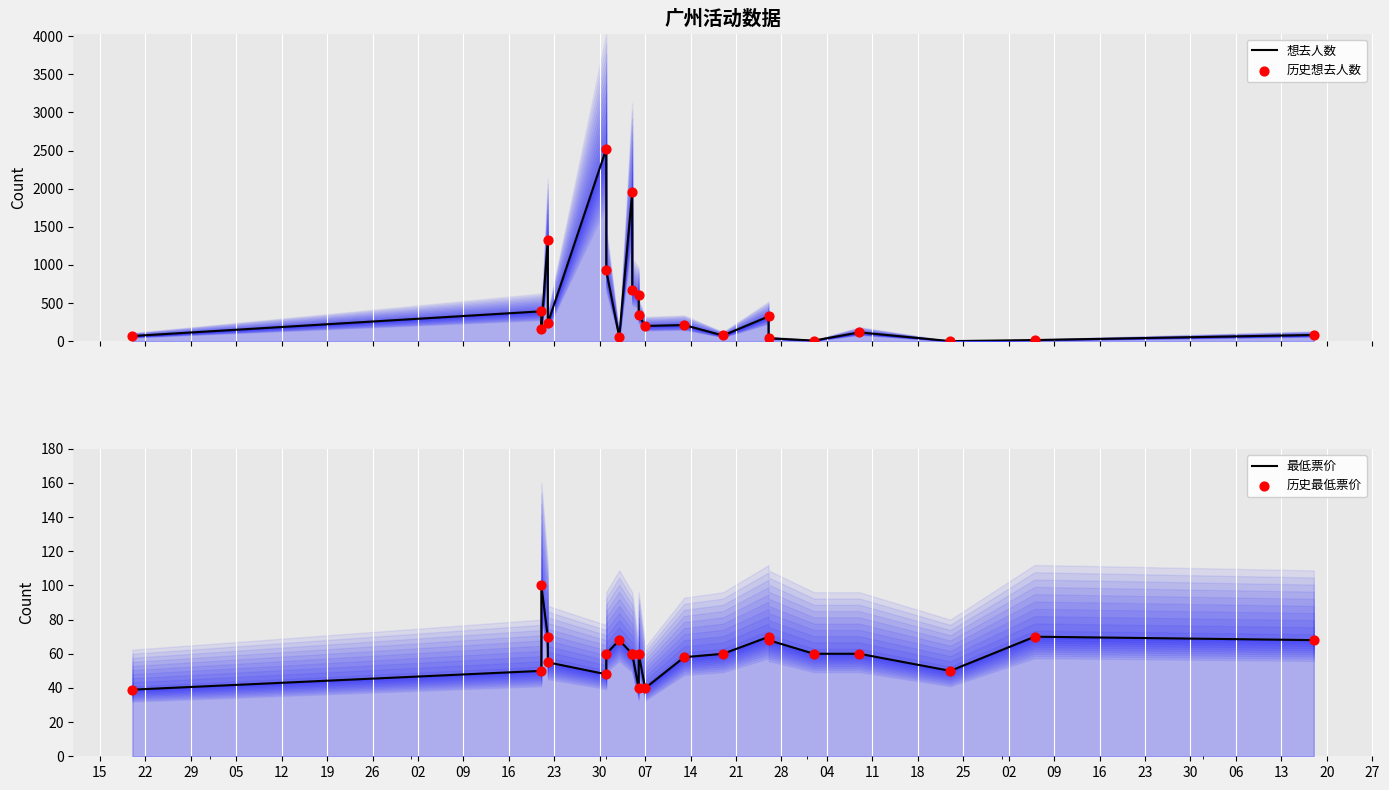

What are all the series names shown in the legend?

想去人数, 历史想去人数, 最低票价, 历史最低票价